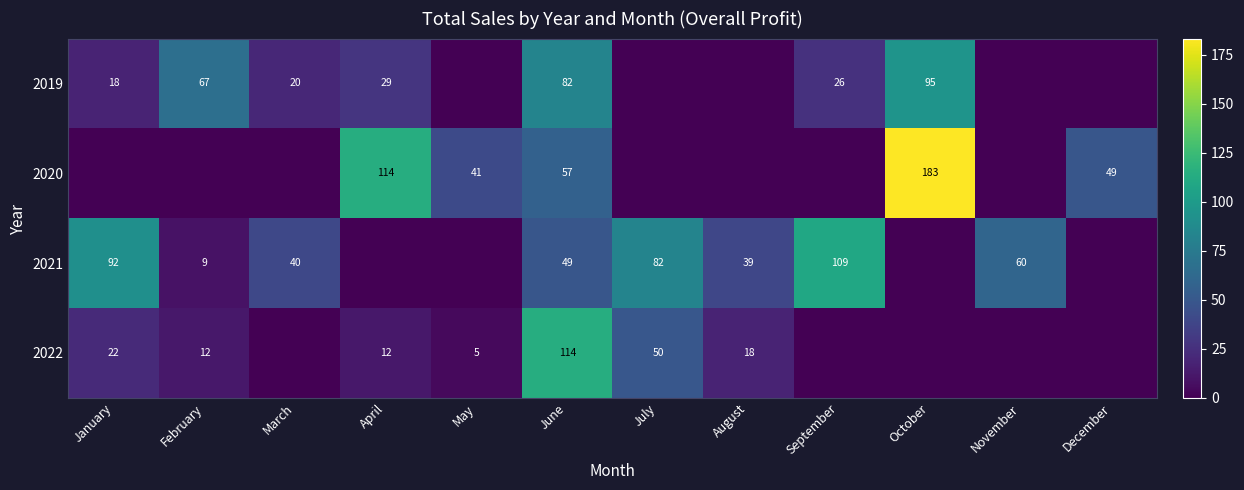

At how many categories does at least one series exceed 84?

5